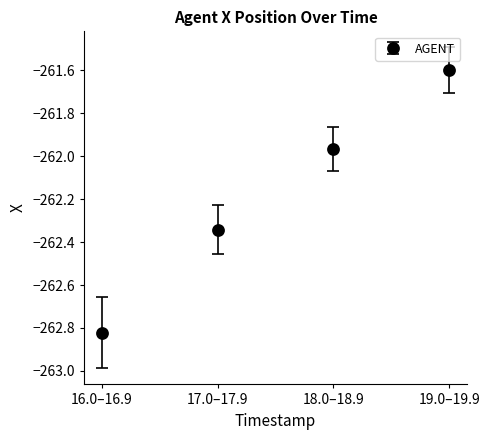

Between 18.0–18.9 and 16.0–16.9, which is larger?

18.0–18.9